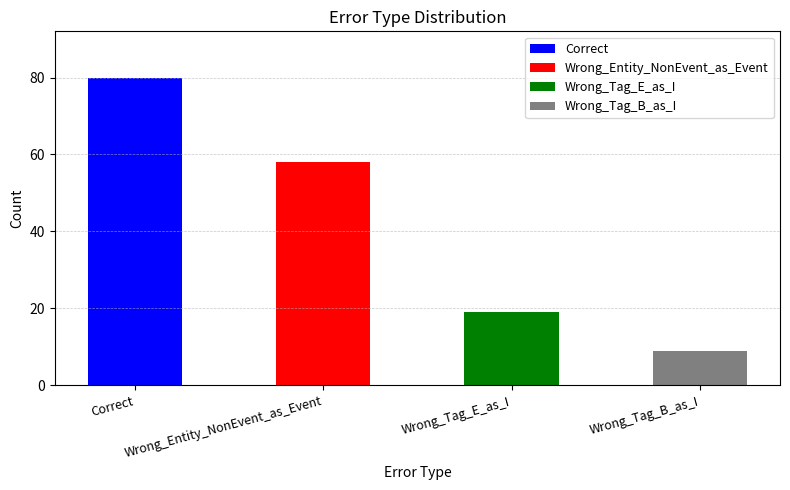

How many data points are less than 58?

2